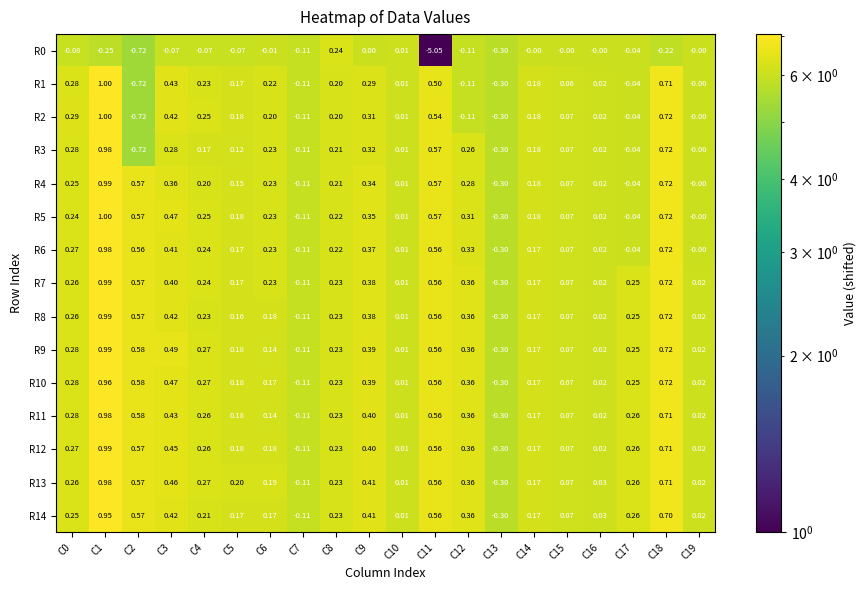

Count the number of data series in this chart.

15